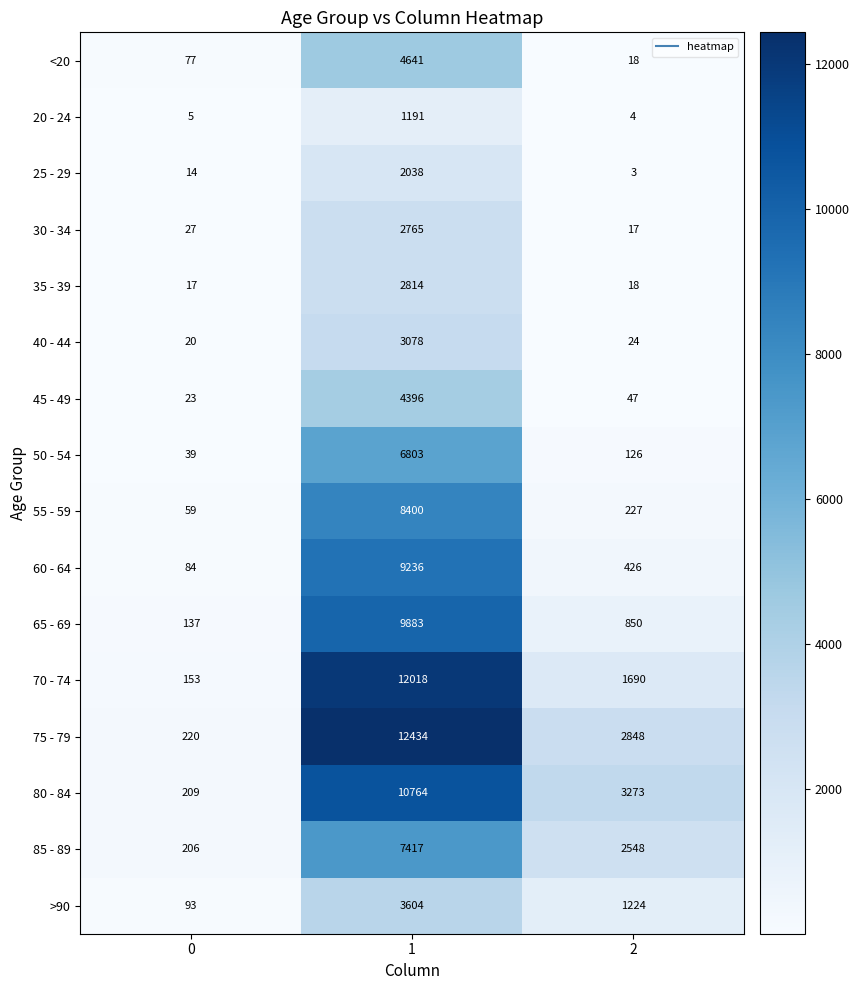

Read the 60 - 64 value at 0.

84